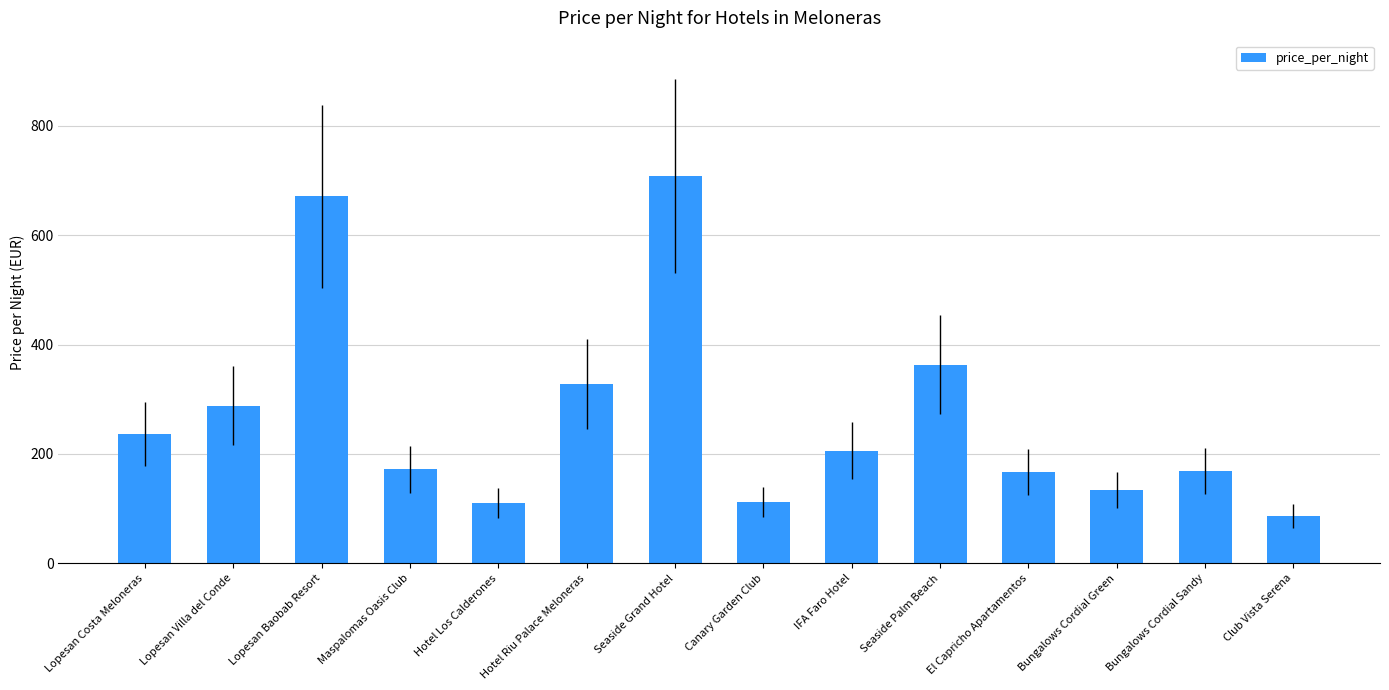

What is the value of the 5th bar from the left?

110